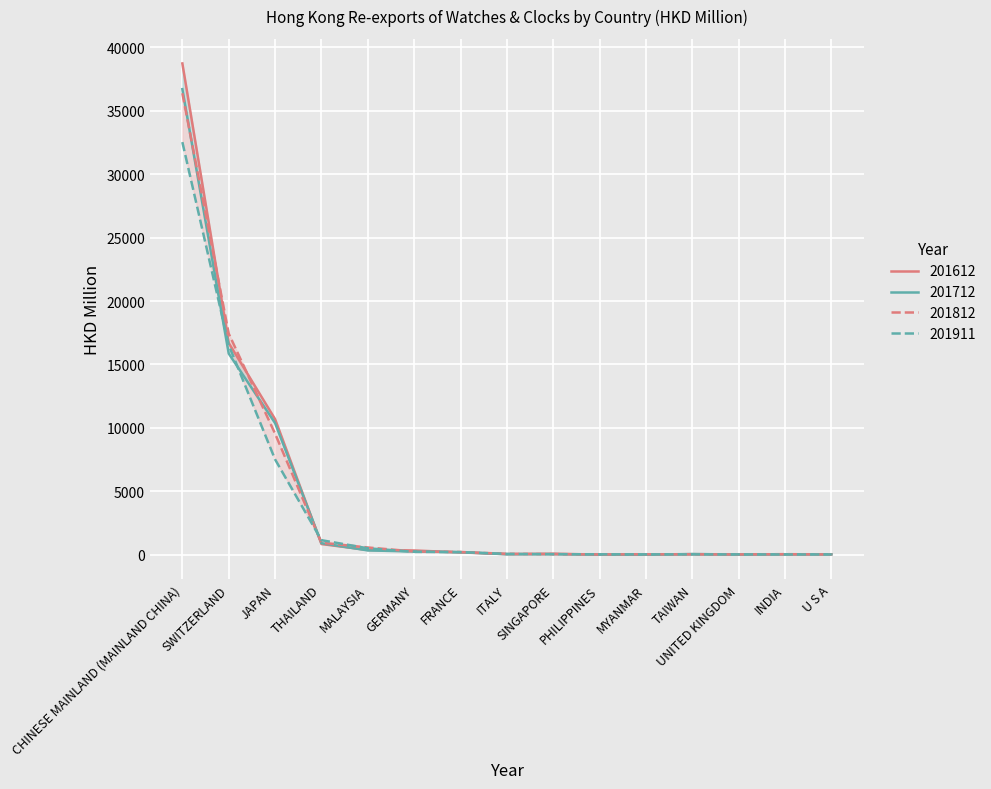

True or false: 201612 has more than 2 interior local peaks.

False